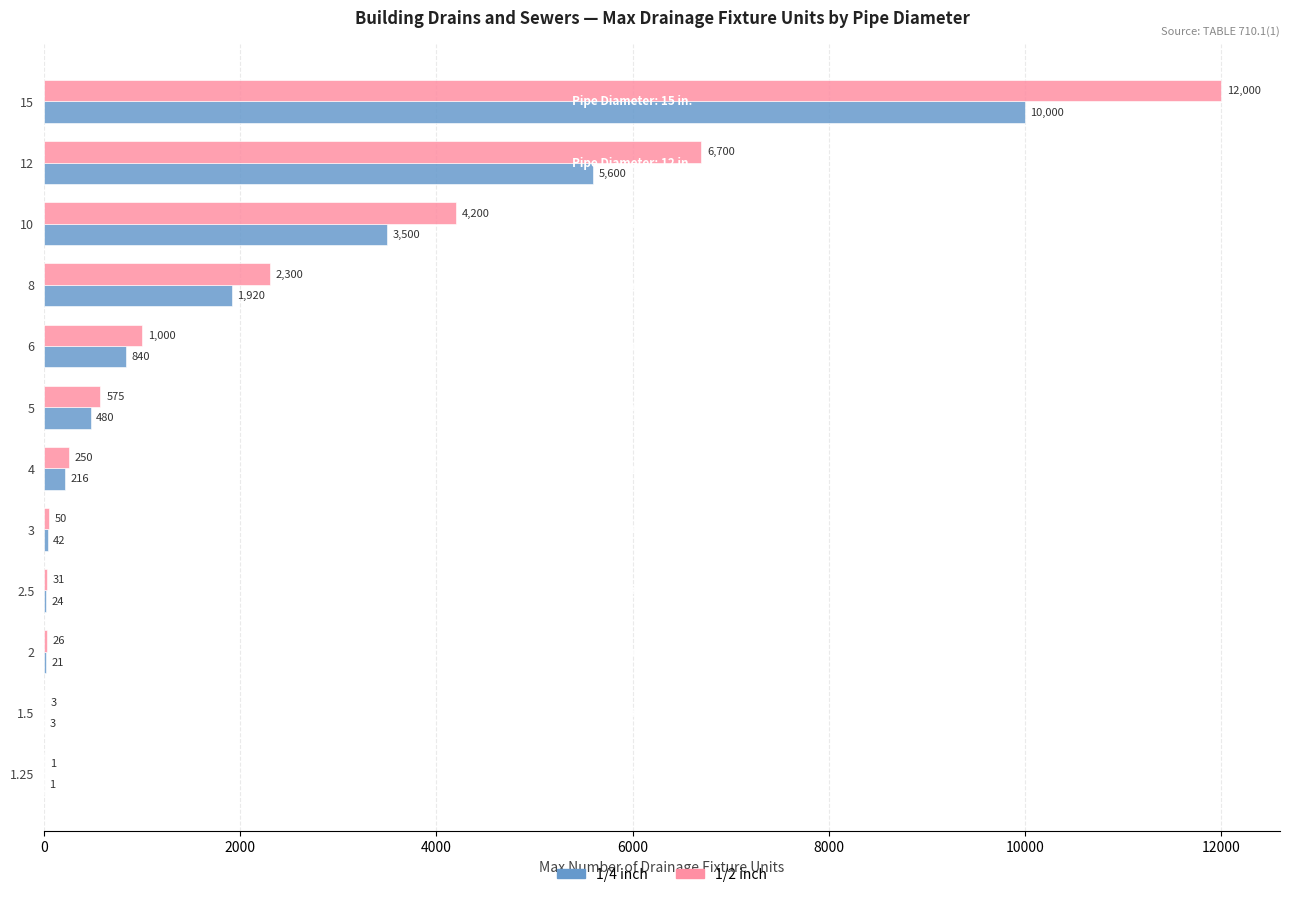

What is the greatest value displayed?

12000